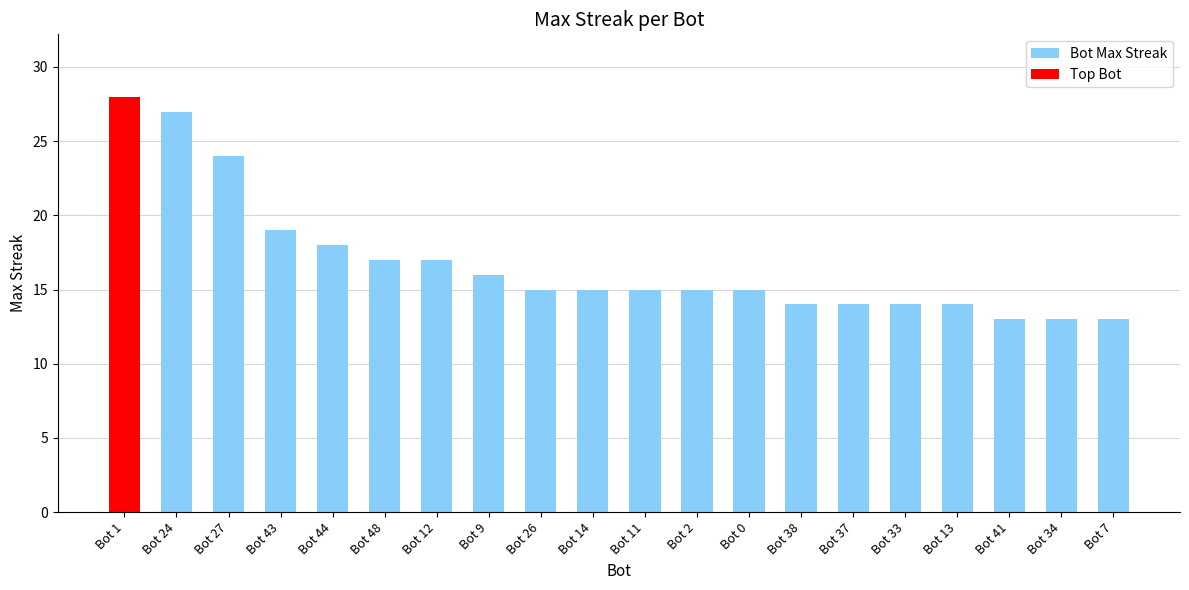

Is it true that Bot Max Streak equals 13 at Bot 7?

True